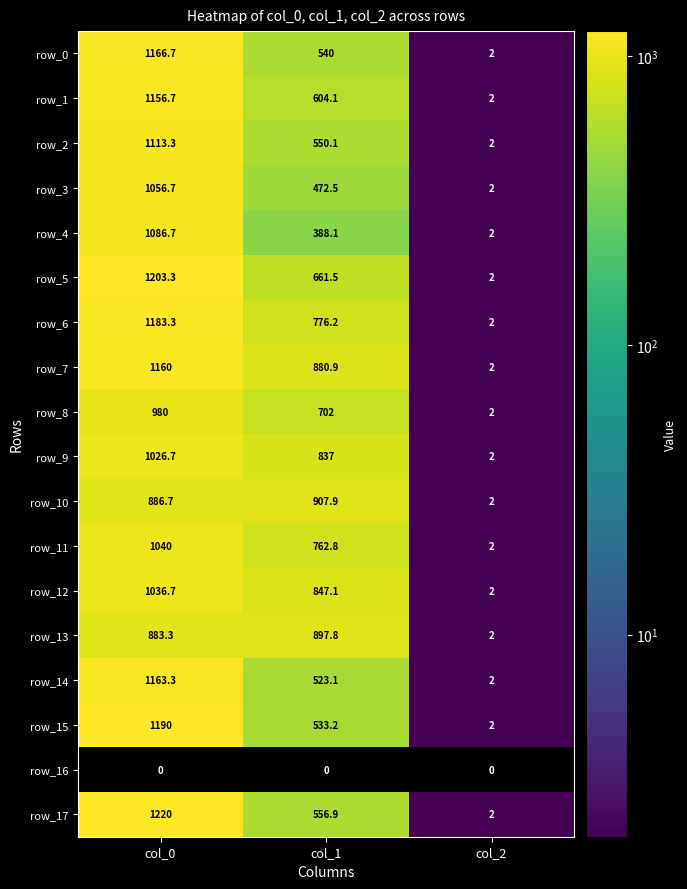

How many series are shown in this chart?

18